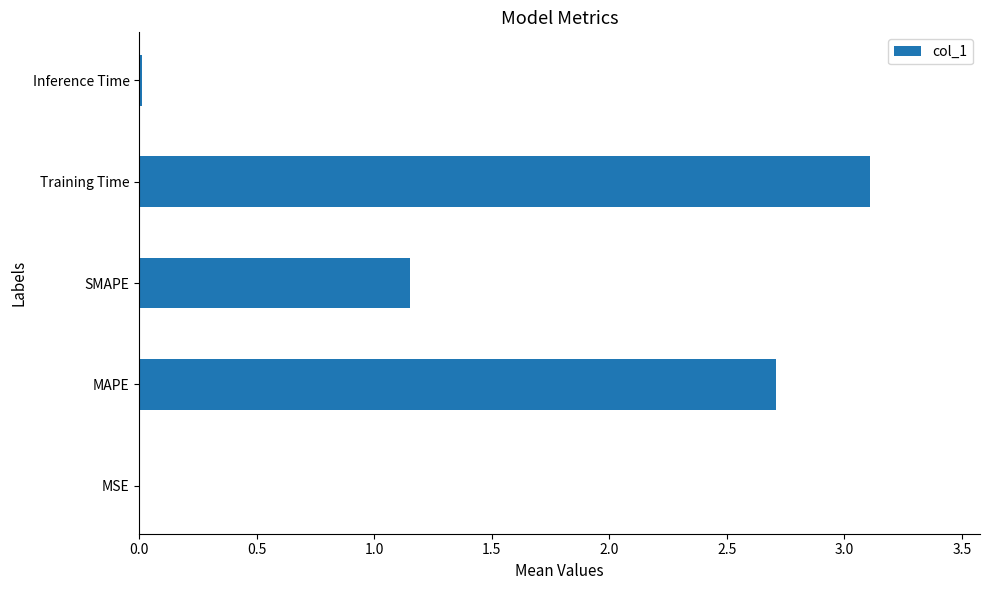

Which has a higher value, Training Time or MAPE?

Training Time